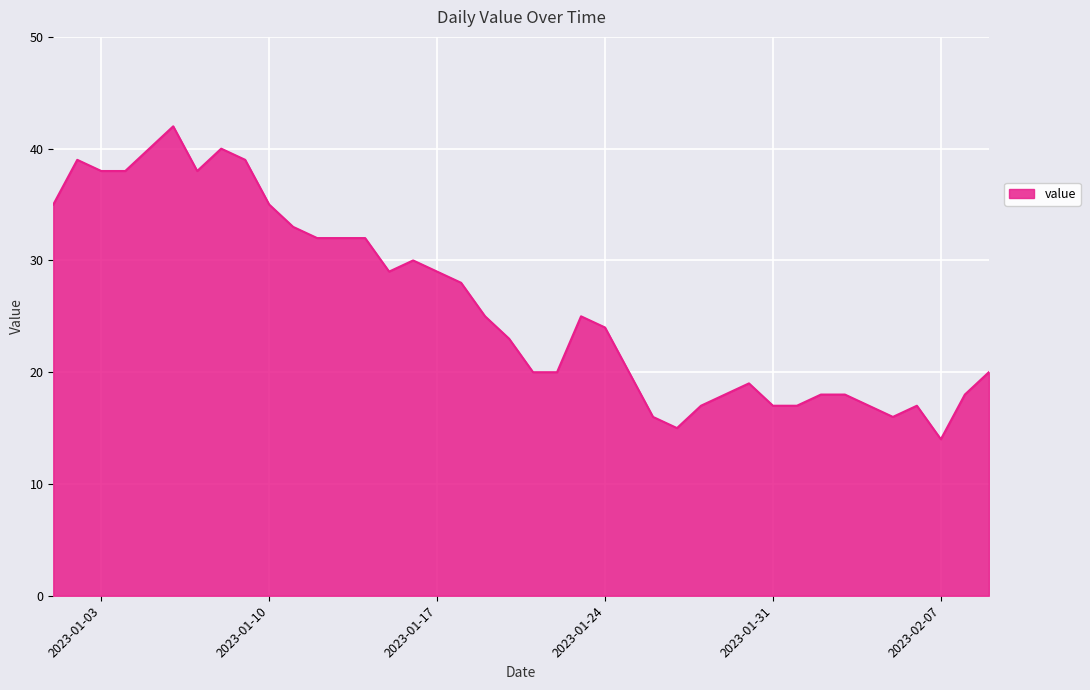

What is the difference between the maximum and minimum values?

28